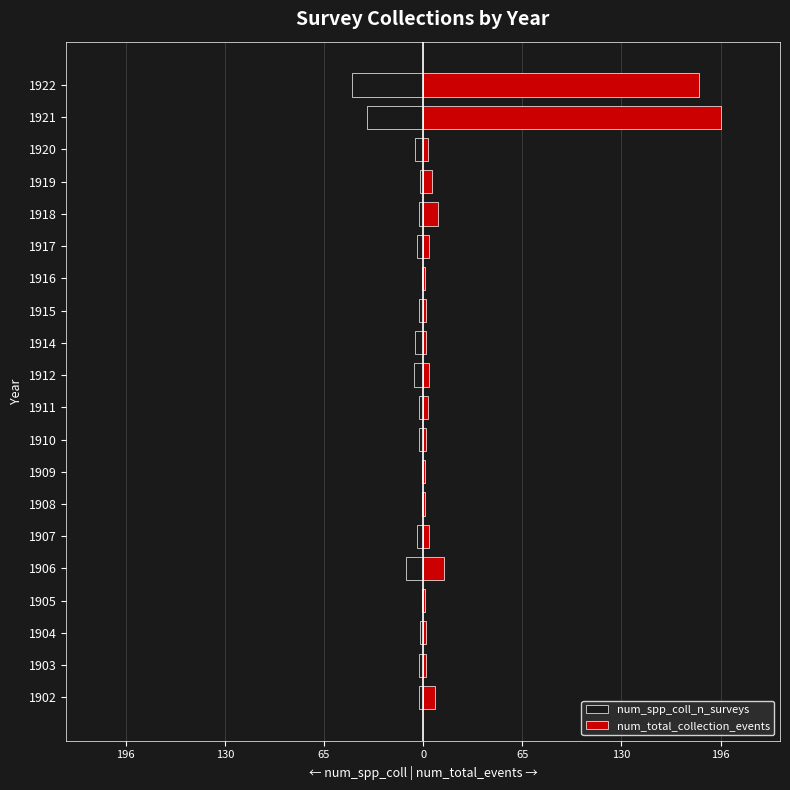

Is the value of num_total_collection_events at 1914 greater than the value of num_spp_coll_n_surveys at 1904?

Yes